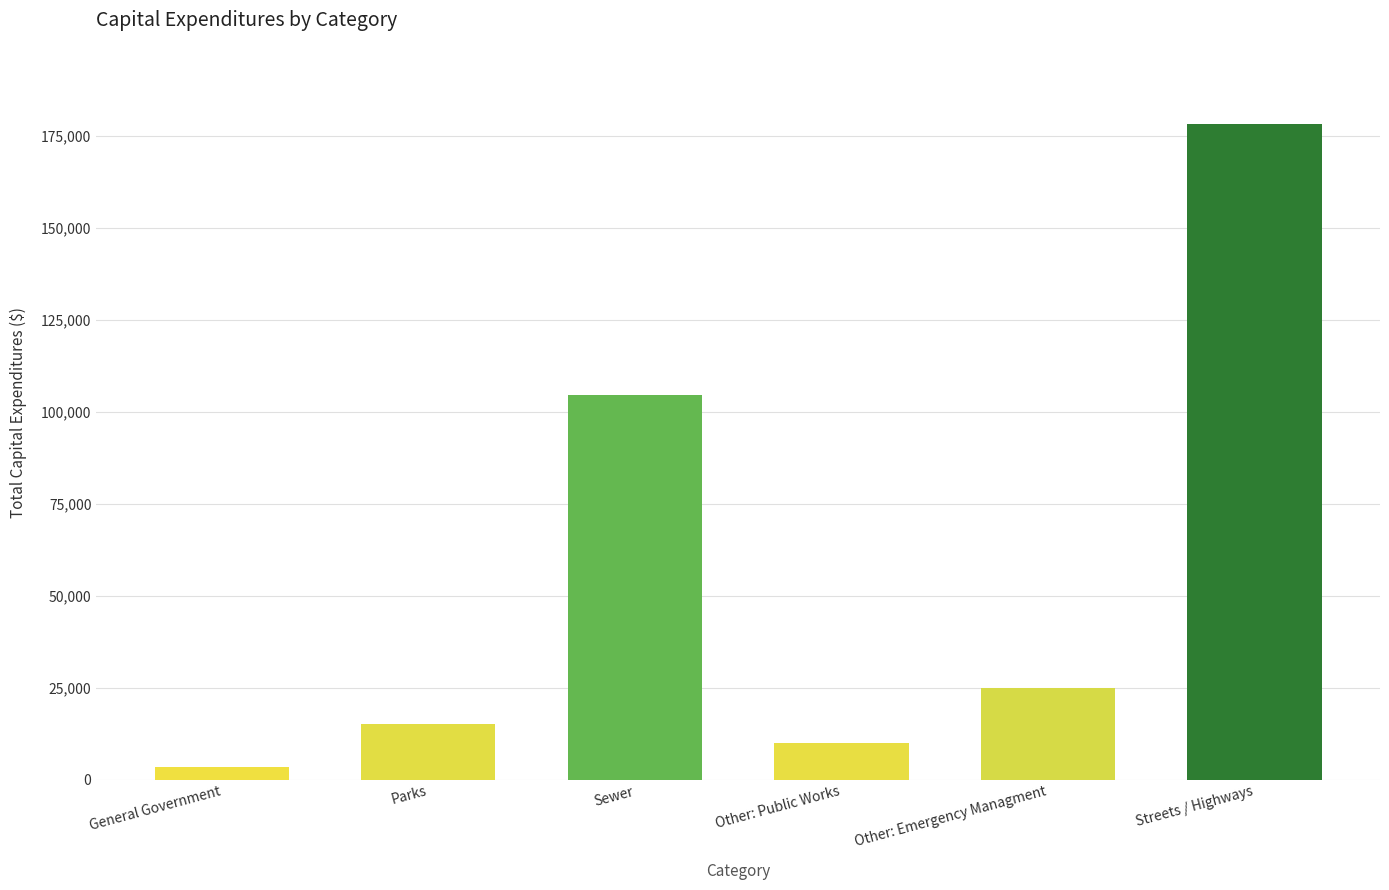

Approximately how many times larger is the value at Sewer compared to Streets / Highways?

0.6